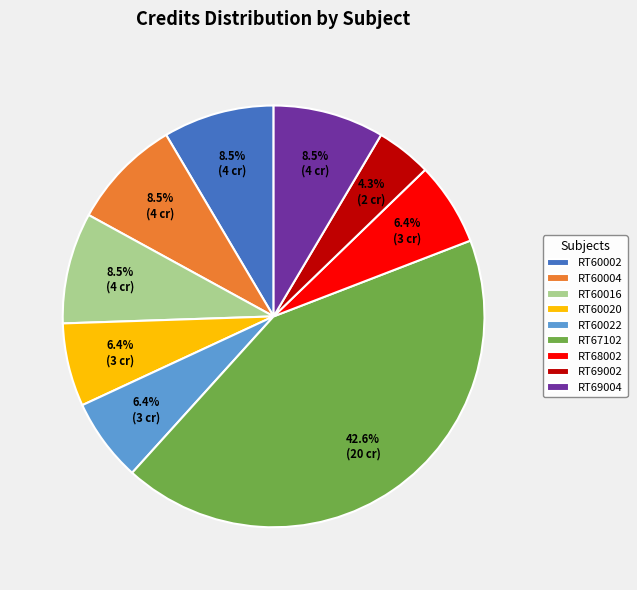

What is the smallest slice in the pie chart?

RT69002